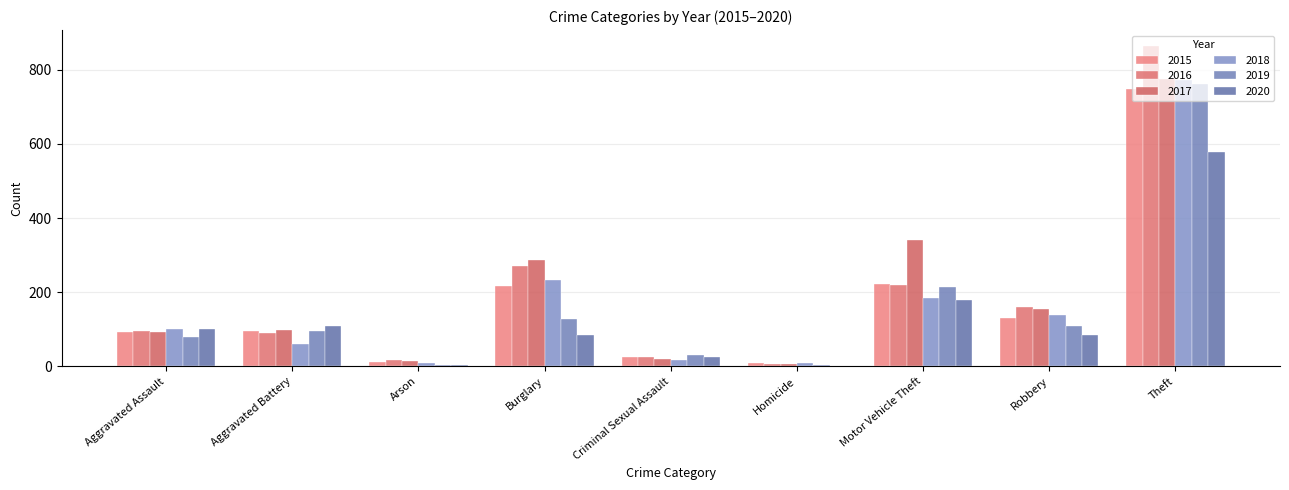

Rank the series by their maximum value, from lowest to highest.

2020, 2015, 2019, 2018, 2017, 2016